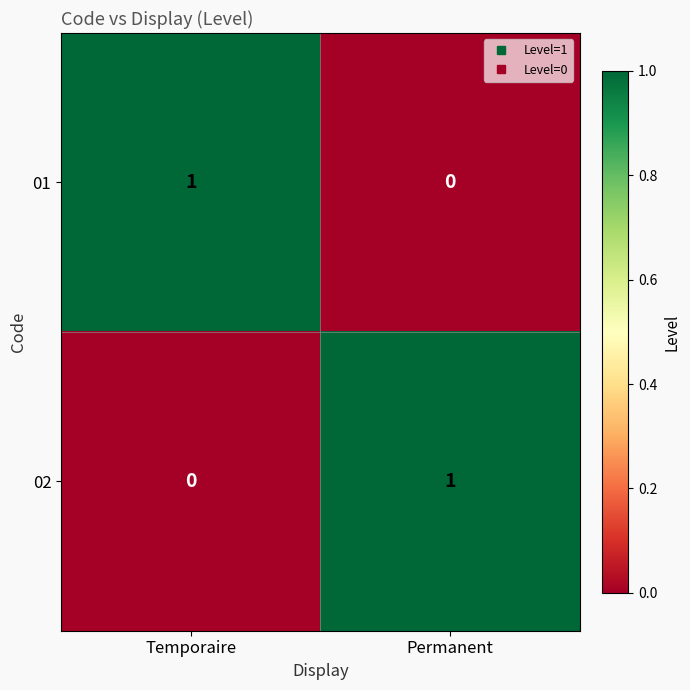

What is the difference between the highest and lowest values at Permanent?

1